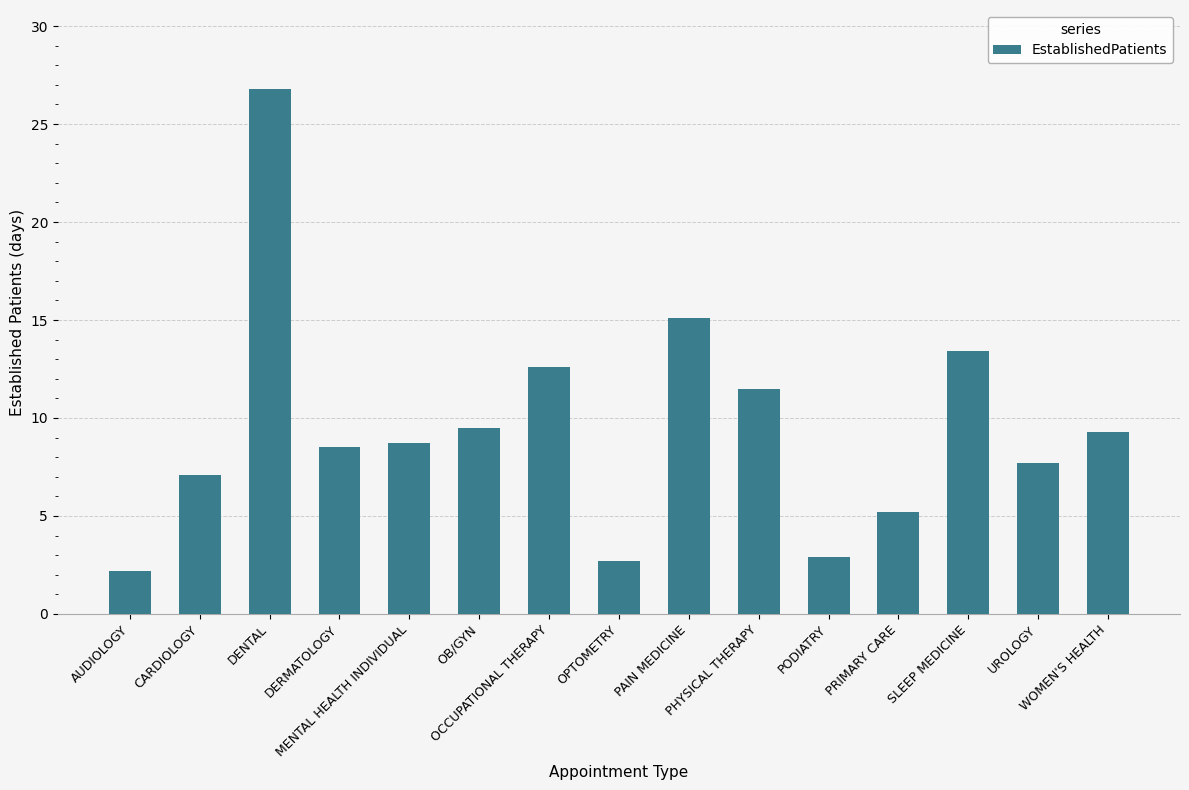

Reading left to right, transcribe all the data shown in this chart.

AUDIOLOGY=2.2	CARDIOLOGY=7.1	DENTAL=26.8	DERMATOLOGY=8.5	MENTAL HEALTH INDIVIDUAL=8.7	OB/GYN=9.5	OCCUPATIONAL THERAPY=12.6	OPTOMETRY=2.7	PAIN MEDICINE=15.1	PHYSICAL THERAPY=11.5	PODIATRY=2.9	PRIMARY CARE=5.2	SLEEP MEDICINE=13.4	UROLOGY=7.7	WOMEN'S HEALTH=9.3